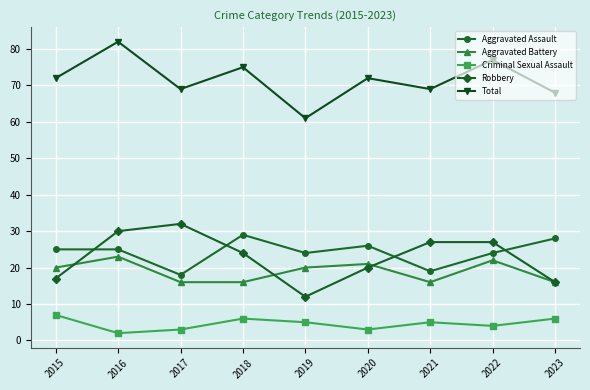

How many lines are shown in the chart?

5